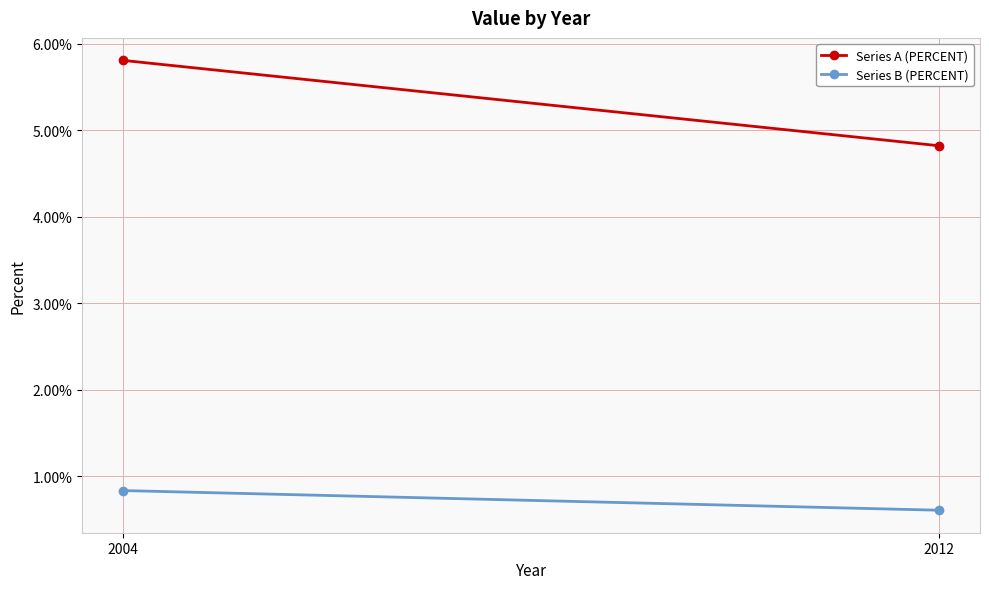

Reading left to right, extract all data points from this chart.

Series A (PERCENT): 5.8	4.8
Series B (PERCENT): 0.8	0.6